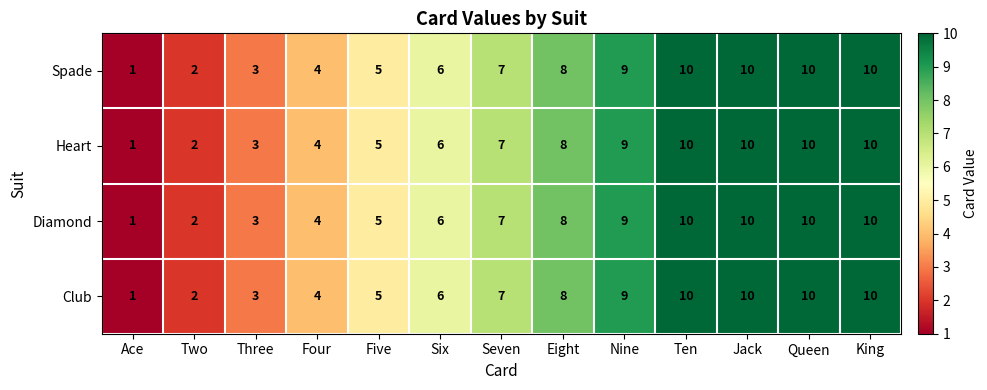

Where is Heart nearest to the value 5?

Five